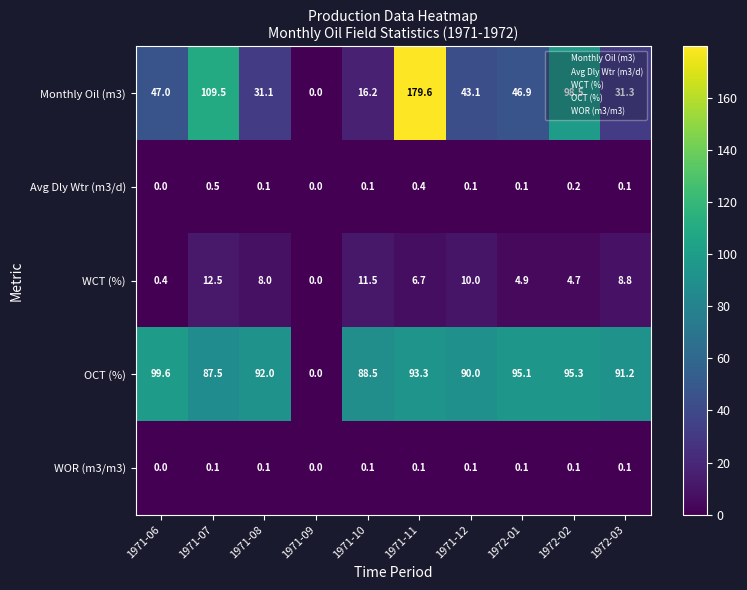

List the series in order of their peak value, lowest first.

WOR (m3/m3), Avg Dly Wtr (m3/d), WCT (%), OCT (%), Monthly Oil (m3)